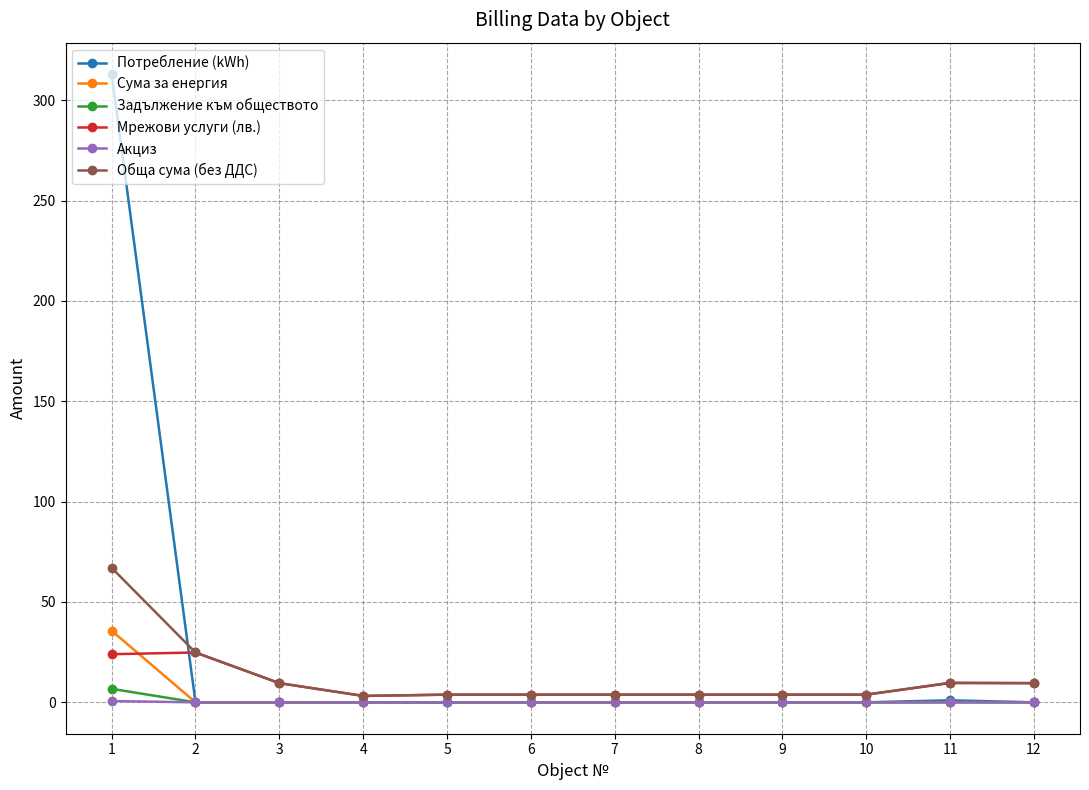

What is the total value across all series at 2?

49.6